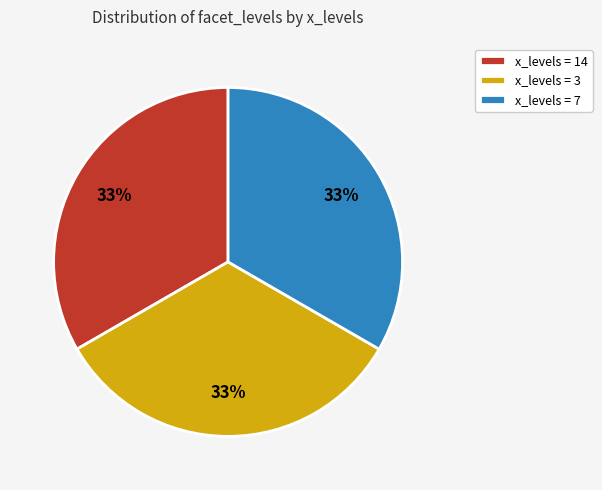

Do x_levels = 14 and x_levels = 7 together represent more than half of the pie?

Yes